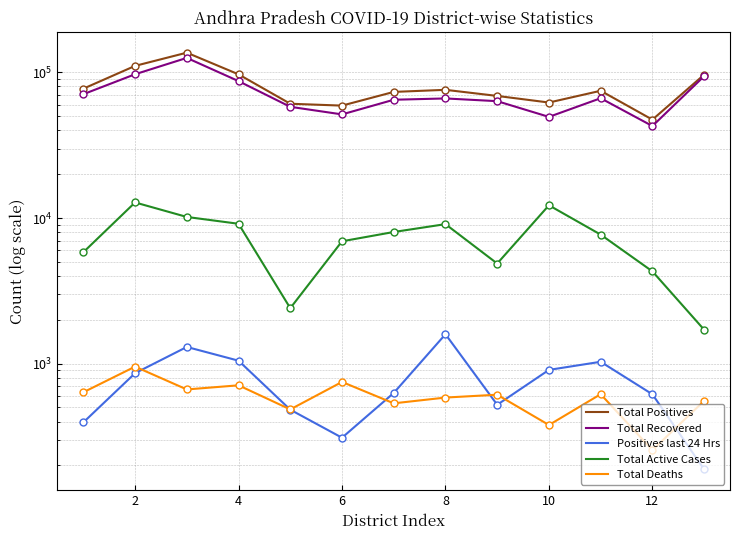

True or false: Total Positives and Total Recovered intersect in this chart.

False